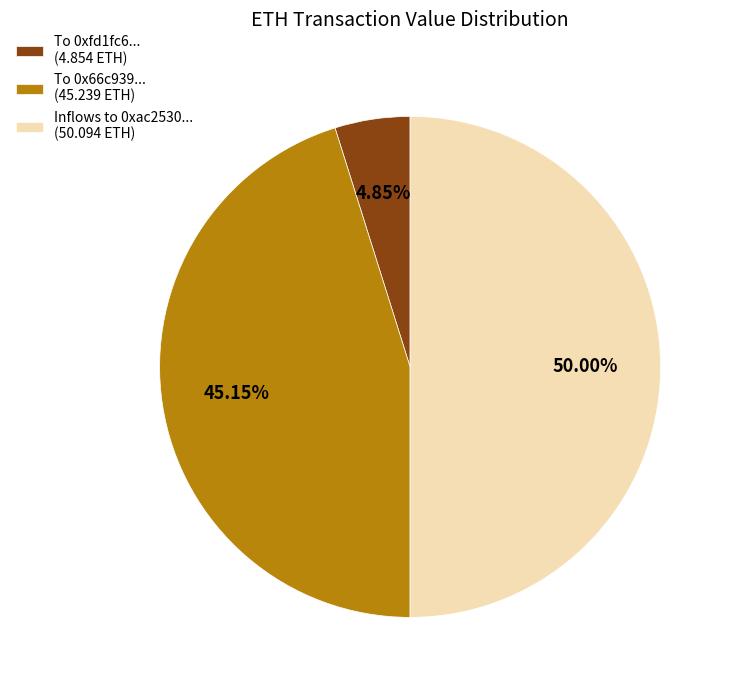

Which has a higher value, To 0x66c939... (45.239 ETH) or Inflows to 0xac2530... (50.094 ETH)?

Inflows to 0xac2530... (50.094 ETH)